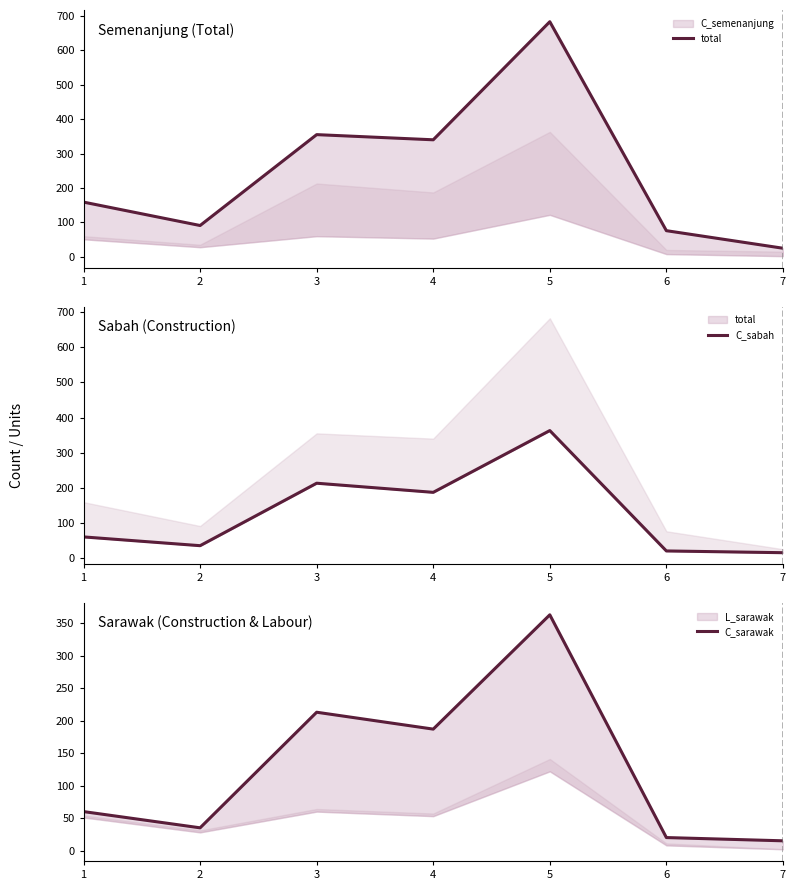

Where is C_sabah nearest to the value 189?

4